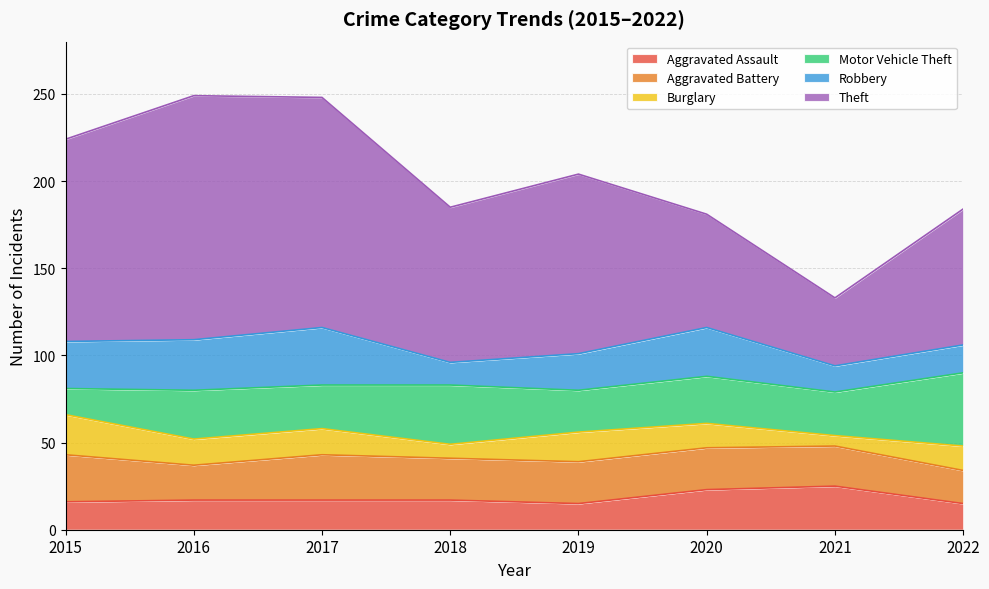

How many values in the Burglary series are below 15?

4